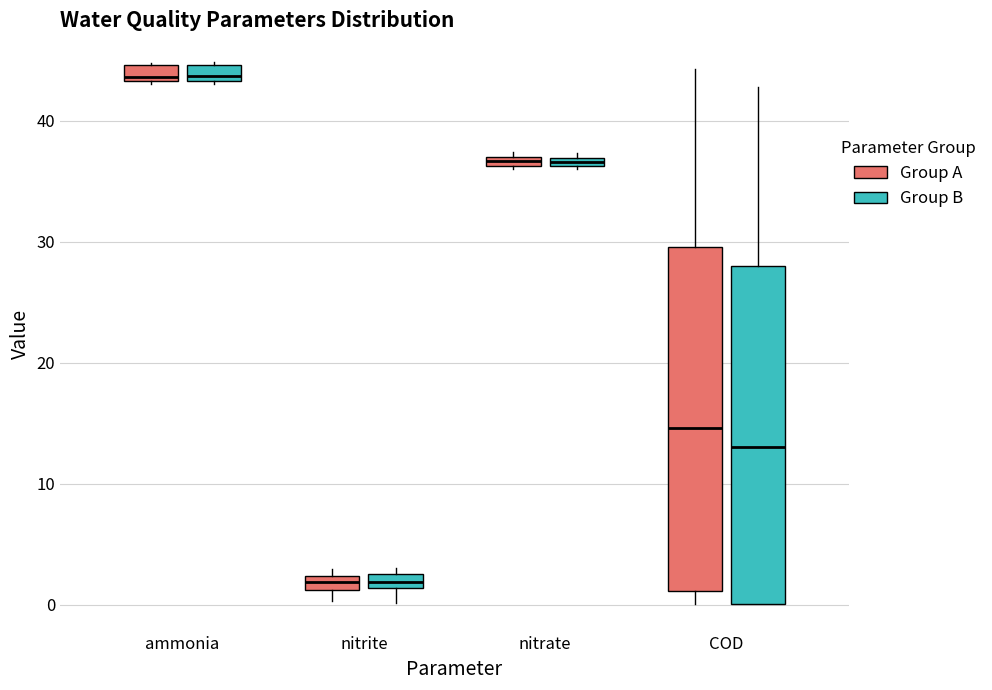

Where is the lower edge of the box for nitrate (Group B) on the y-axis? The values are not printed on the chart, so give them approximately, as read against the axis.

36